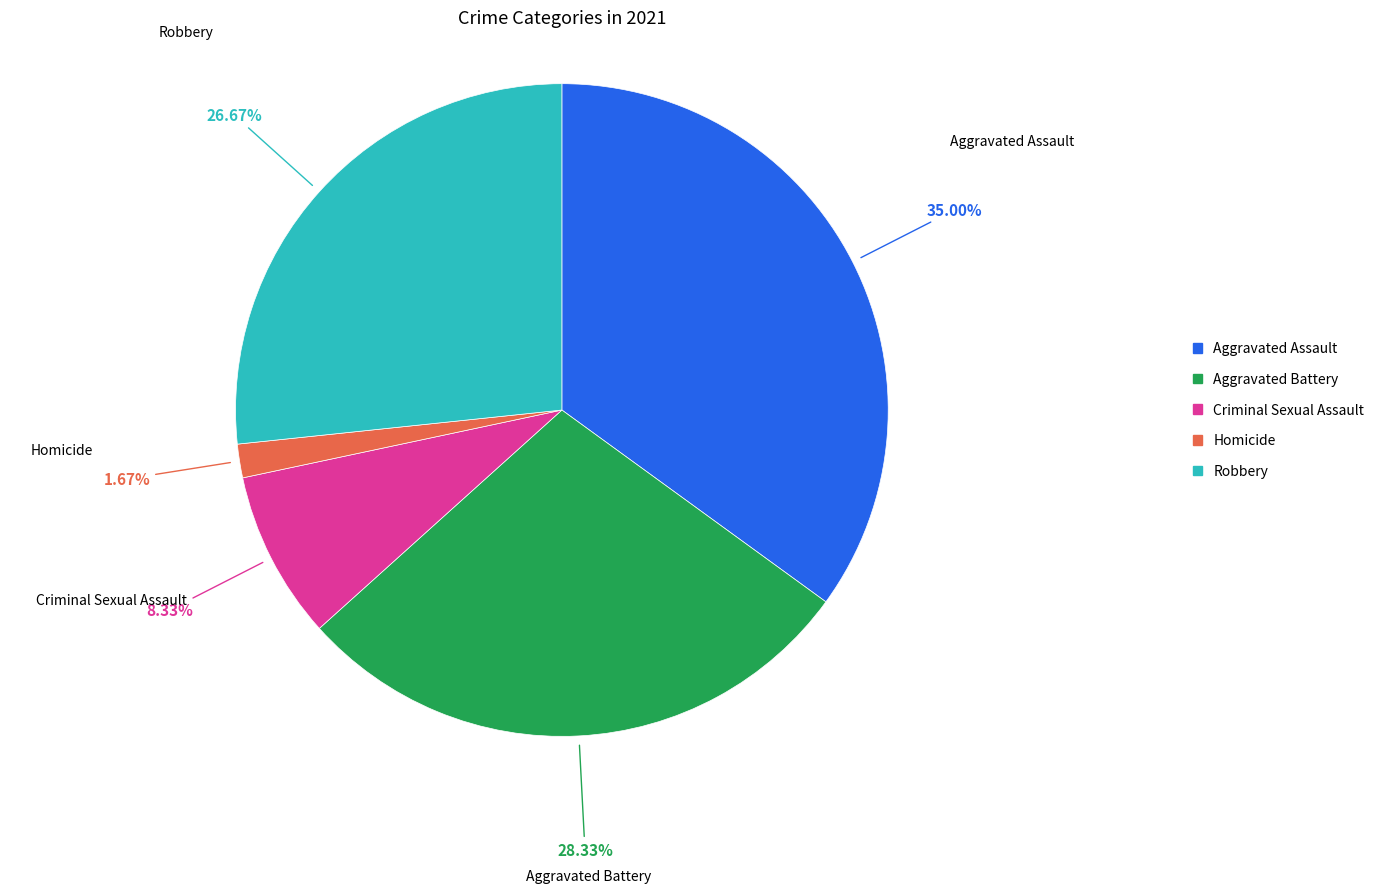

What is the ratio of the value at Aggravated Battery to the value at Criminal Sexual Assault?

3.4